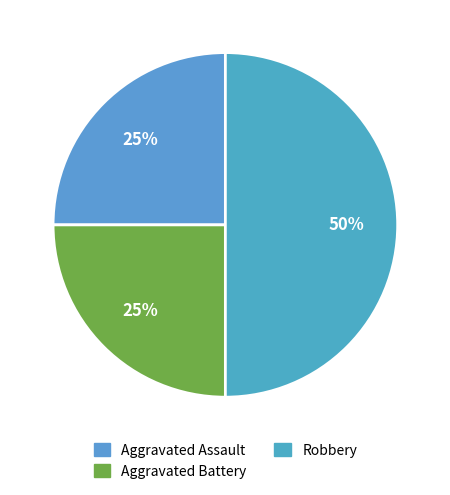

Count the number of slices in the pie.

3